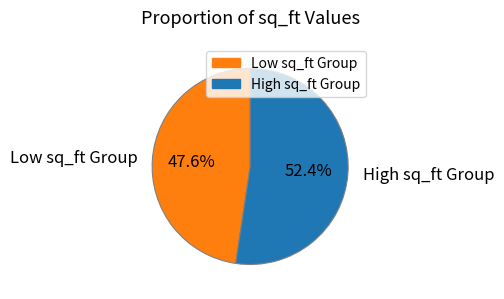

Approximately how many times larger is the value at High sq_ft Group compared to Low sq_ft Group?

1.1